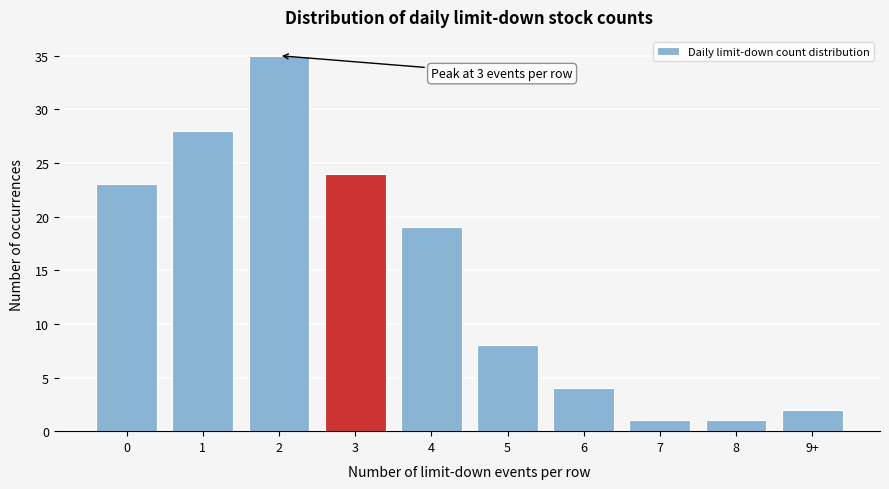

Reading left to right, extract all data points from this chart.

23	28	35	24	19	8	4	1	1	2